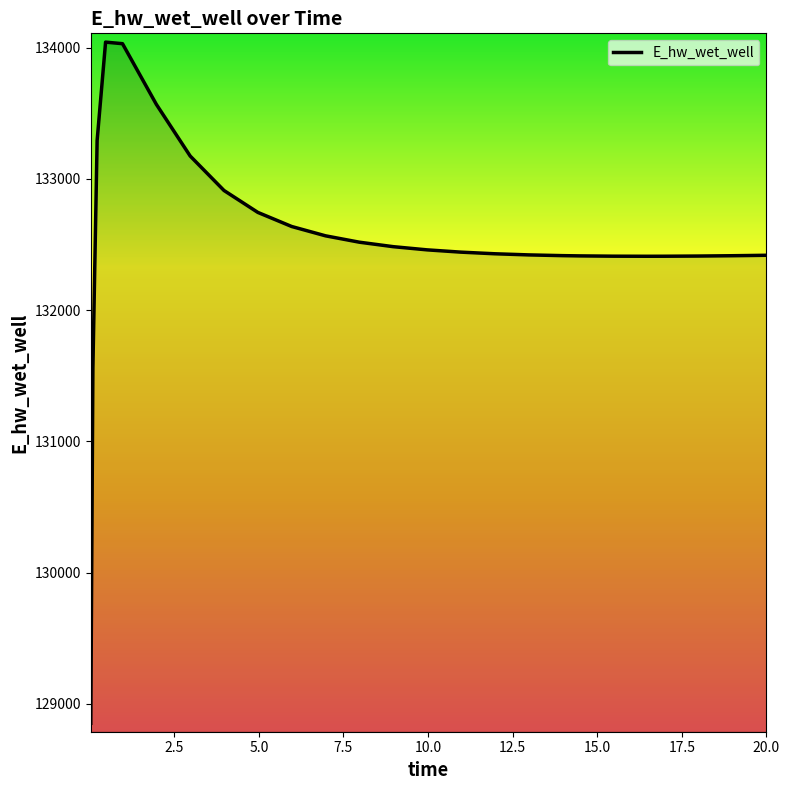

What is the minimum value shown in the chart?

128852.6